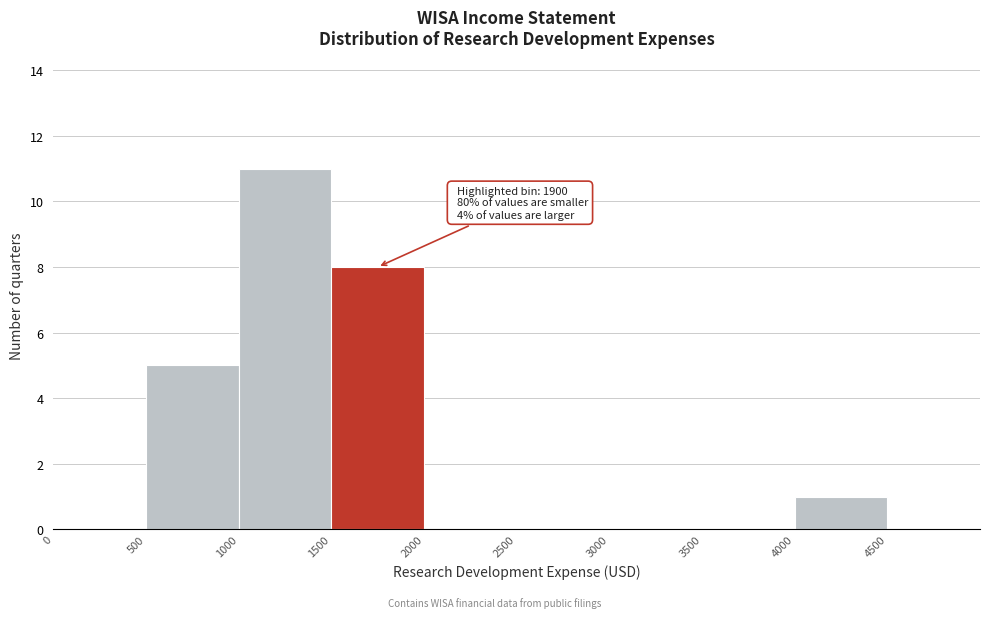

Over which range of the x-axis is the bar tallest?

1000 to 1500